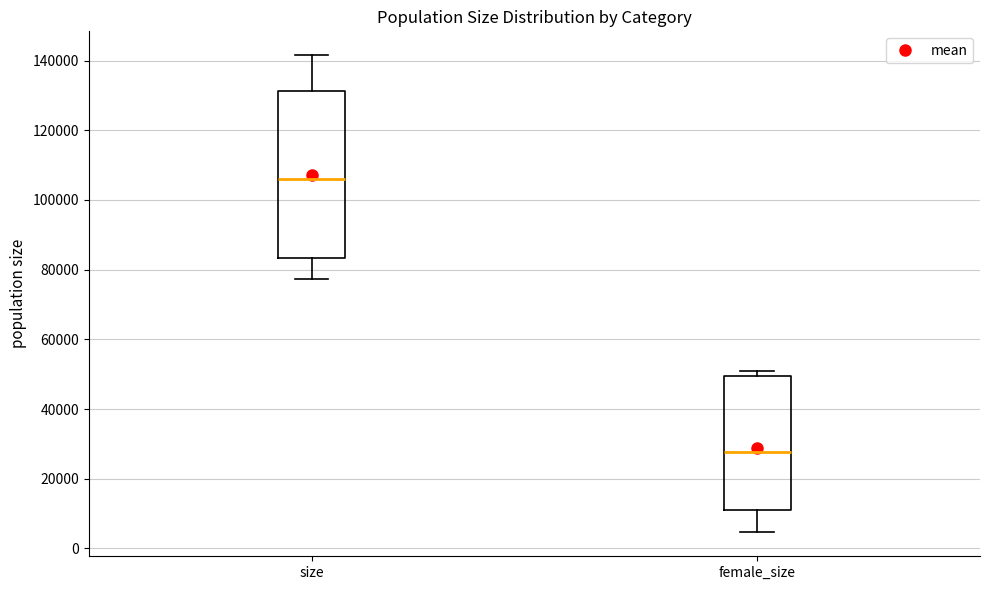

Comparing the boxes themselves (not the whiskers), which one is the tallest?

size